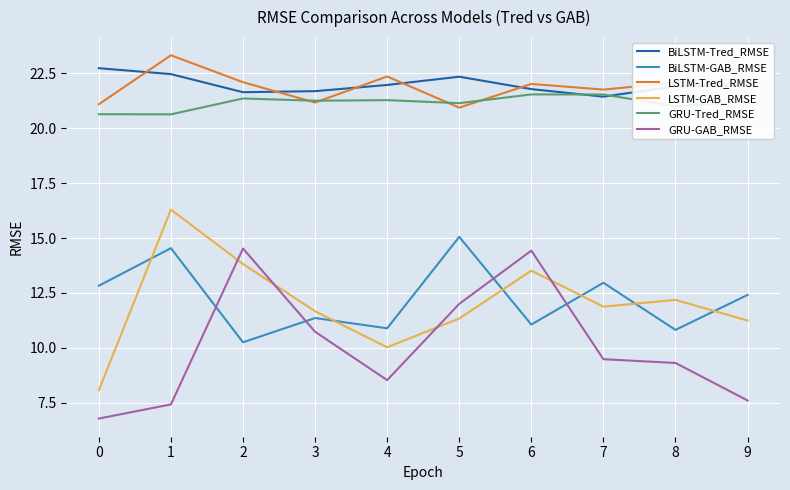

Where is GRU-GAB_RMSE nearest to the value 10?

7